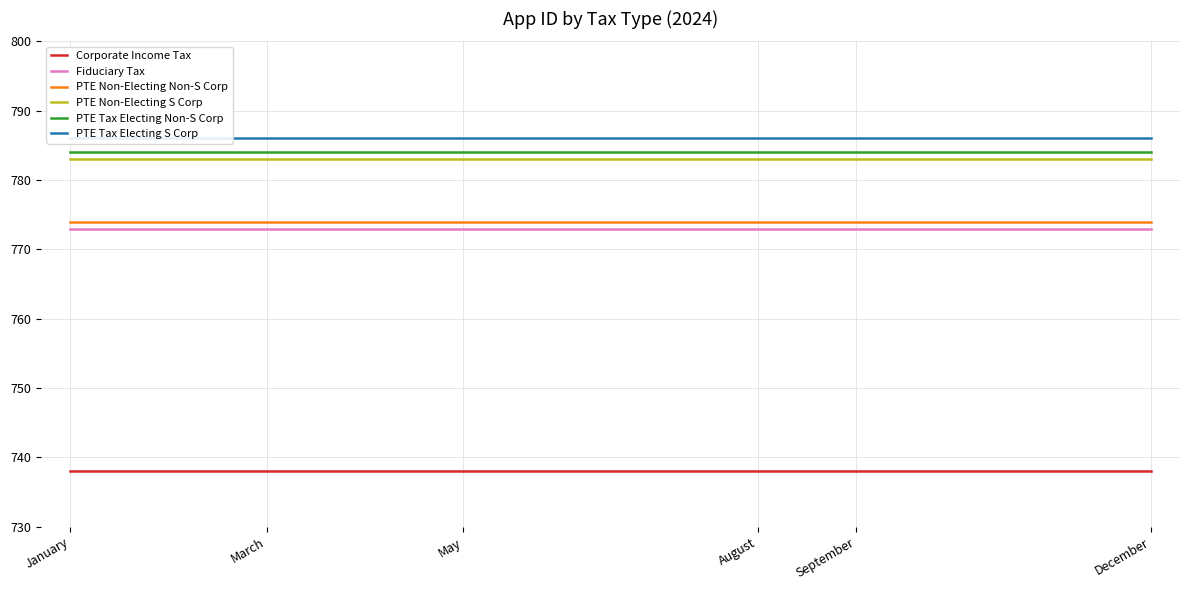

Is the value of Fiduciary Tax at May greater than the value of PTE Non-Electing Non-S Corp at December?

No